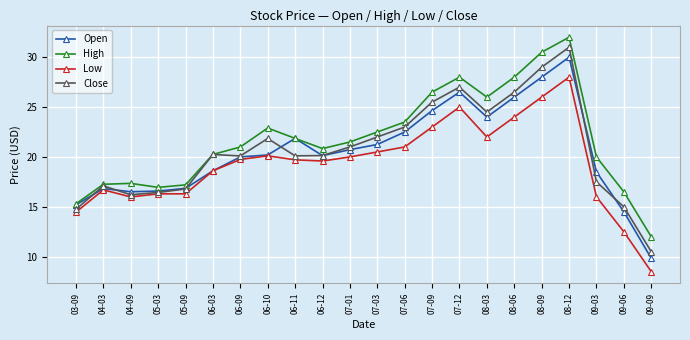

List the series in order of their peak value, highest first.

High, Close, Open, Low